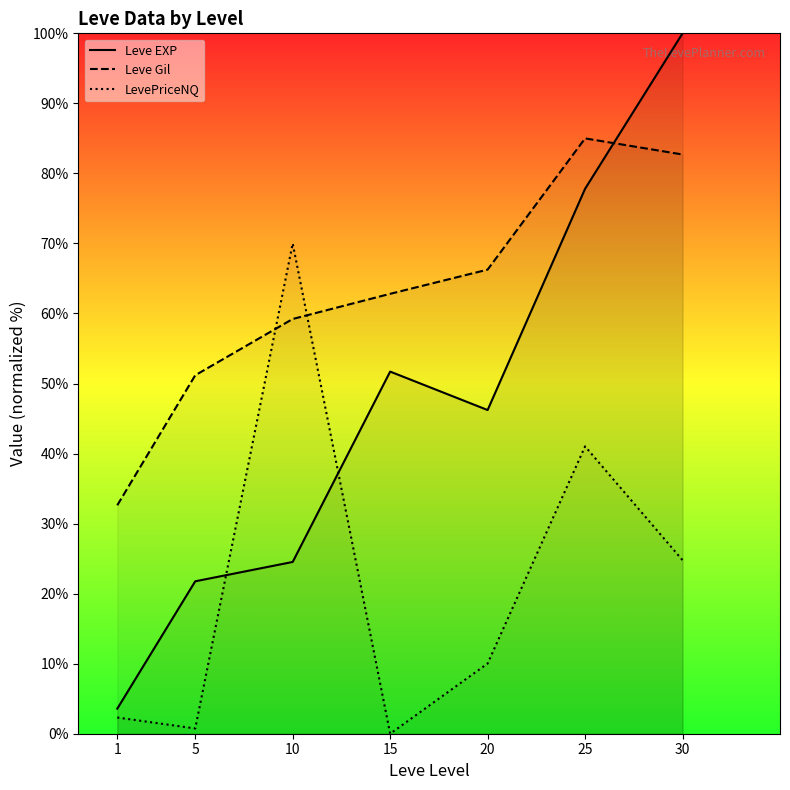

Reading left to right, list all the values displayed in this chart.

Leve EXP: 1=3.6	5=21.8	10=24.5	15=51.7	20=46.2	25=77.8	30=100.0
Leve Gil: 1=32.6	5=51.2	10=59.2	15=62.8	20=66.3	25=85.0	30=82.7
LevePriceNQ: 1=2.3	5=0.8	10=70.0	15=0.0	20=10.0	25=41.0	30=24.8